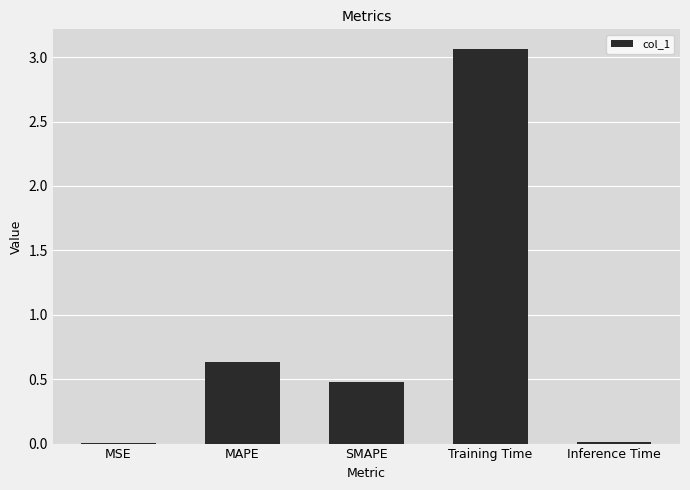

Where is the data nearest to the value 1?

MAPE